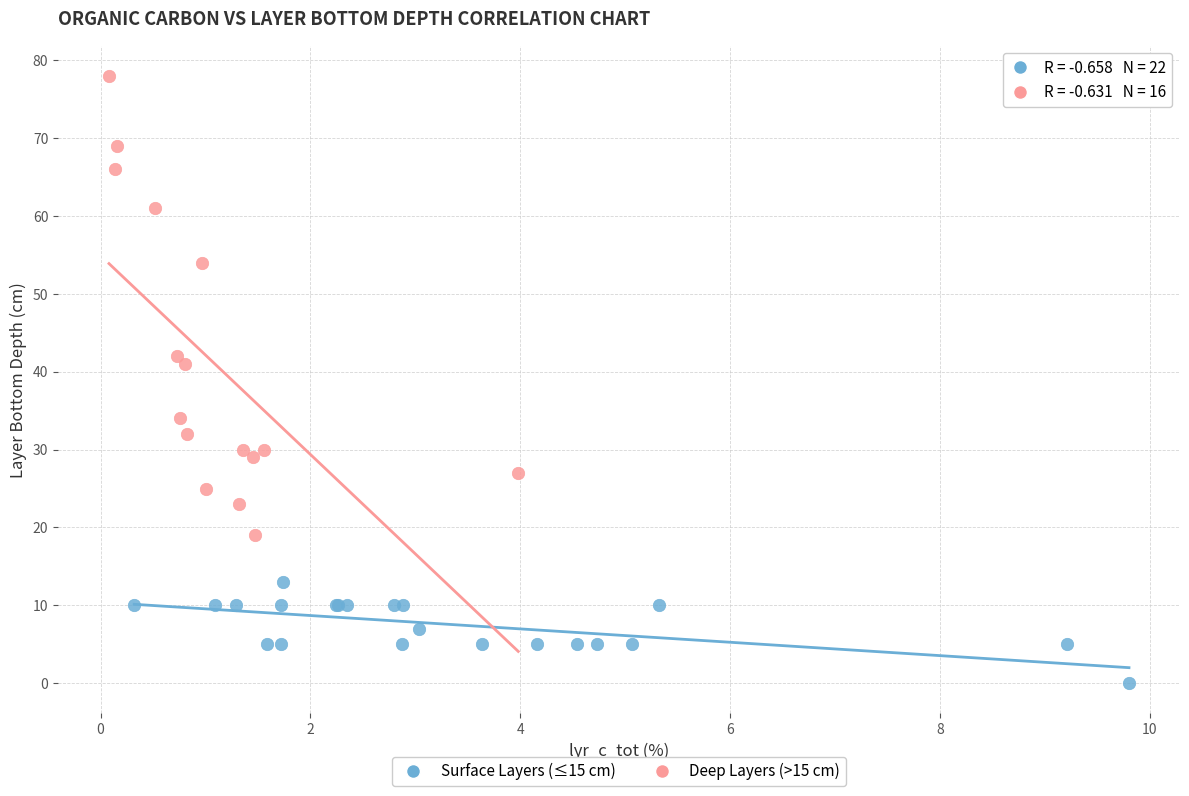

Which series has the largest Y range (max minus min)?

Deep Layers (>15 cm)